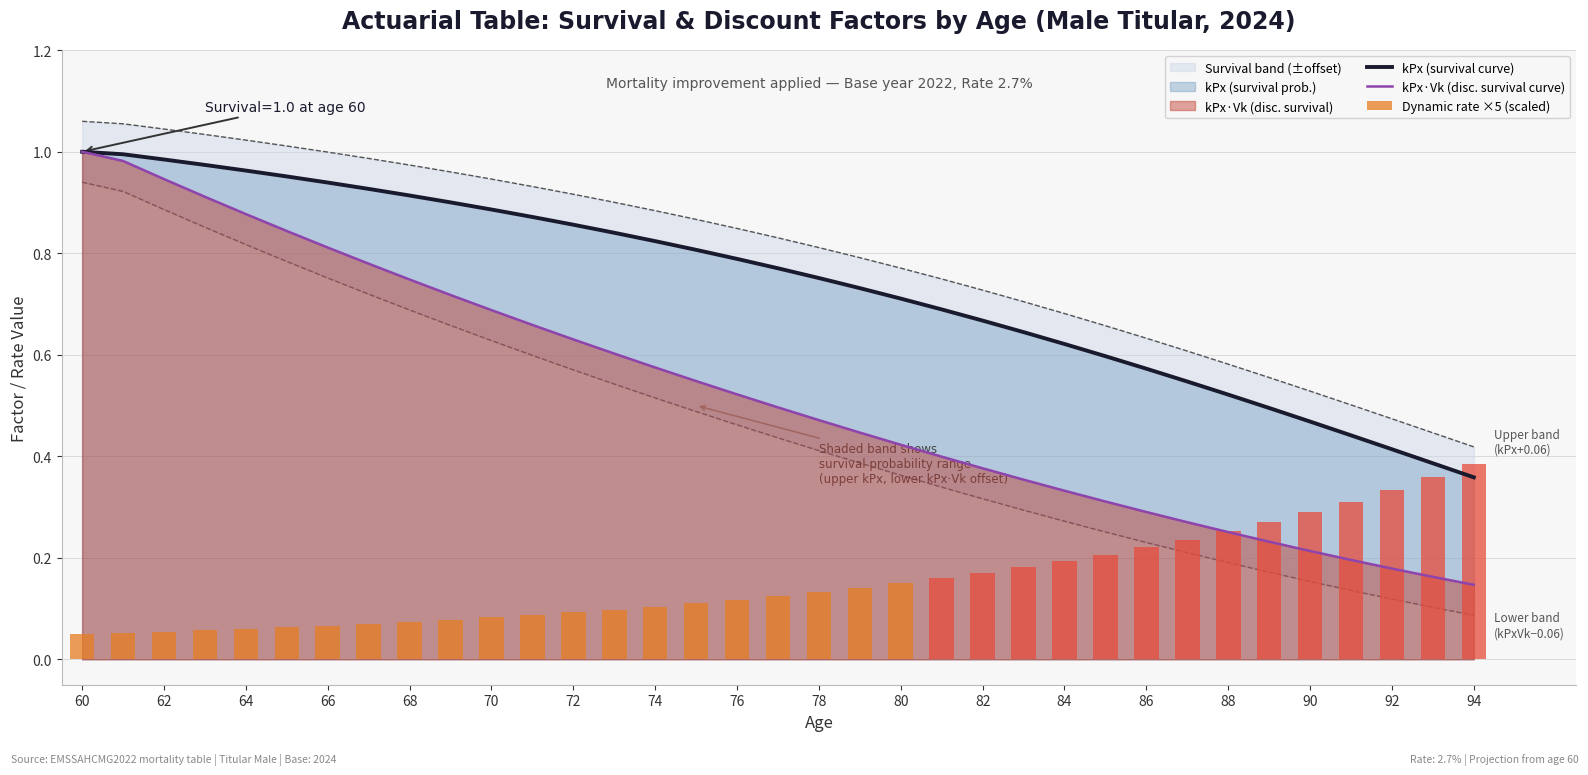

What is the difference between the maximum and second lowest values in the kPx·Vk (disc. survival curve) series?

0.8